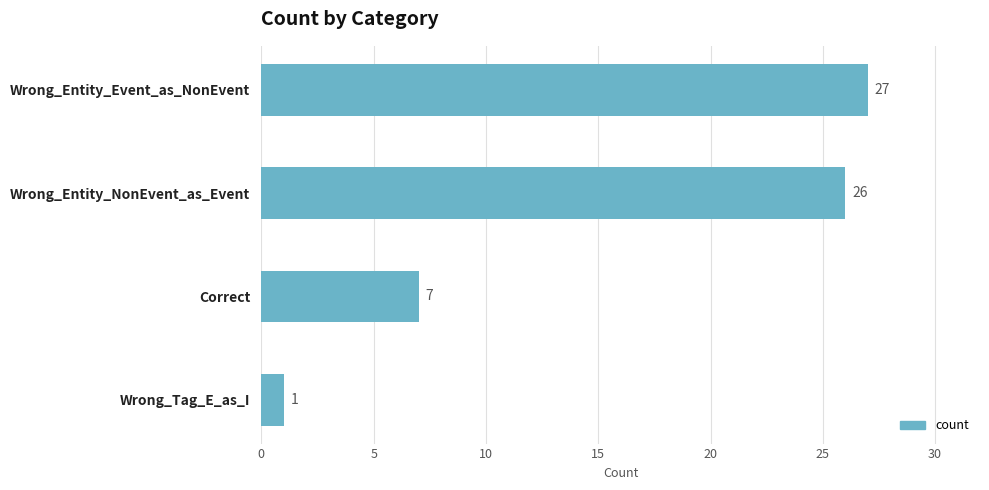

What is the maximum value shown in the chart?

27